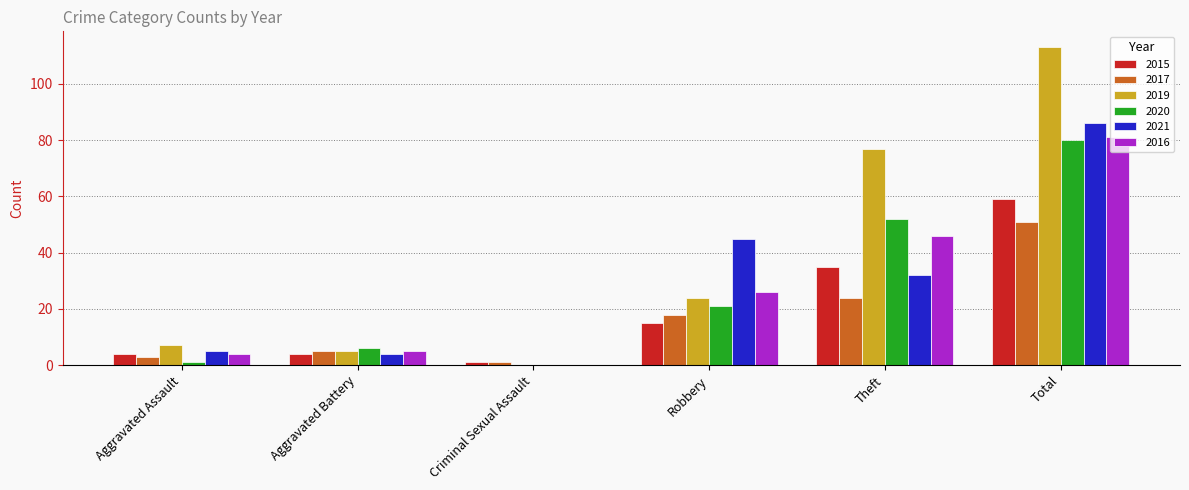

What is the sum of the 2019 values at Total and Aggravated Battery?

118